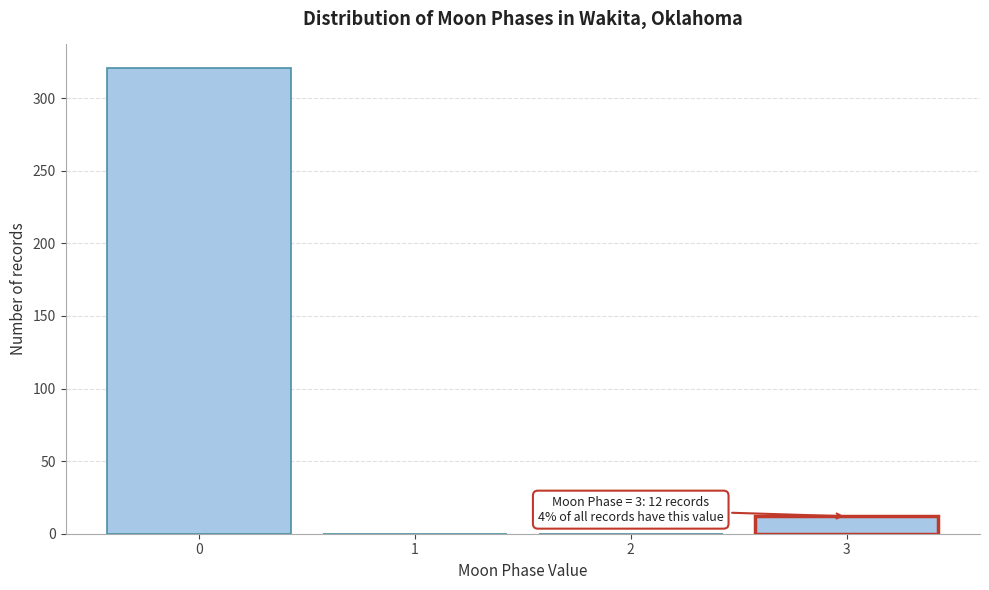

Which range on the x-axis has the tallest bar?

-0.5 to 0.5